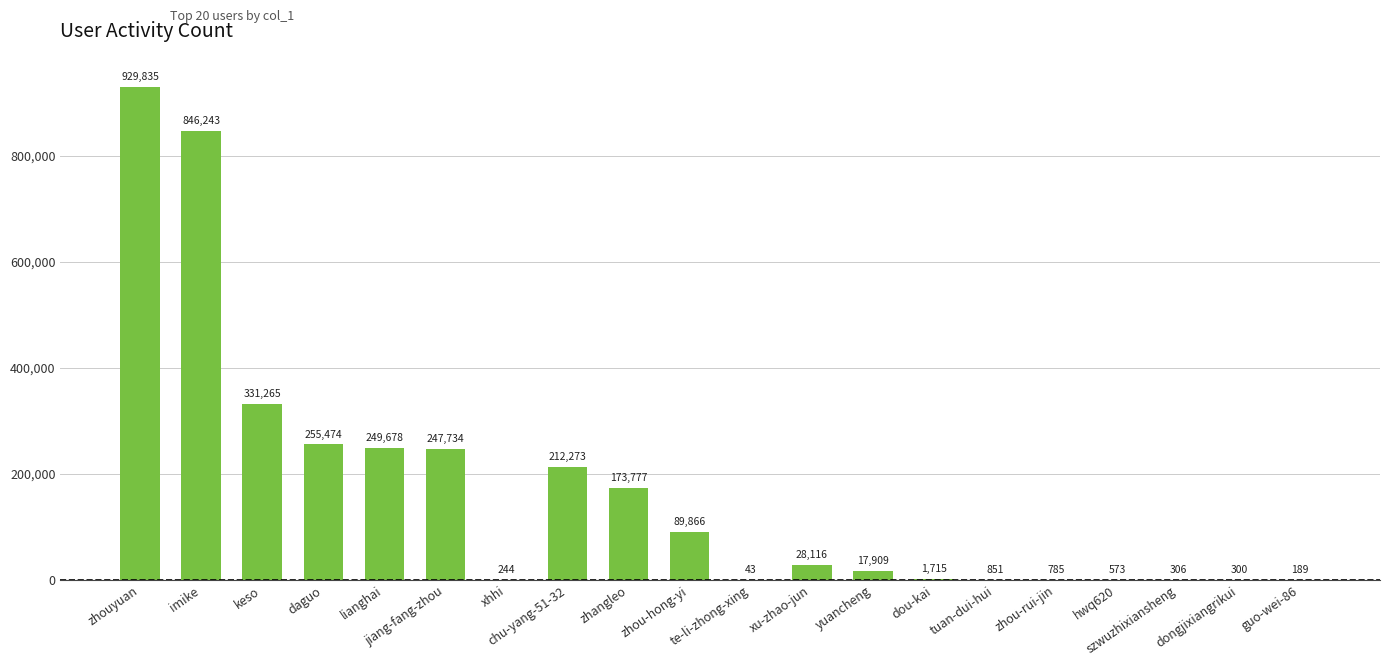

What is the average value?

169359